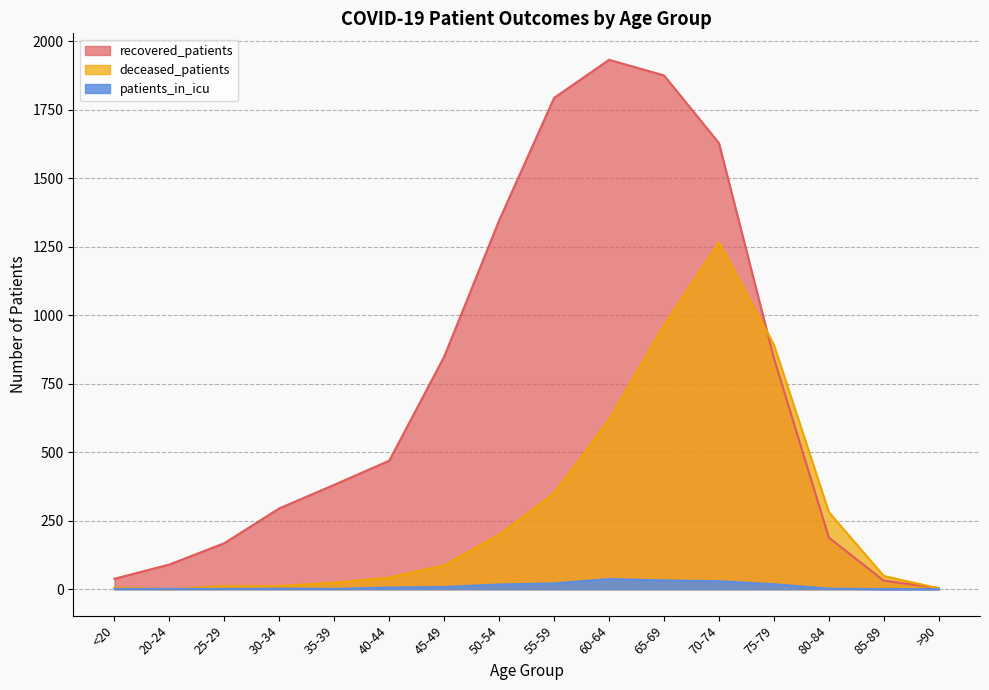

At 75-79, list the series in order from largest to smallest.

deceased_patients, recovered_patients, patients_in_icu